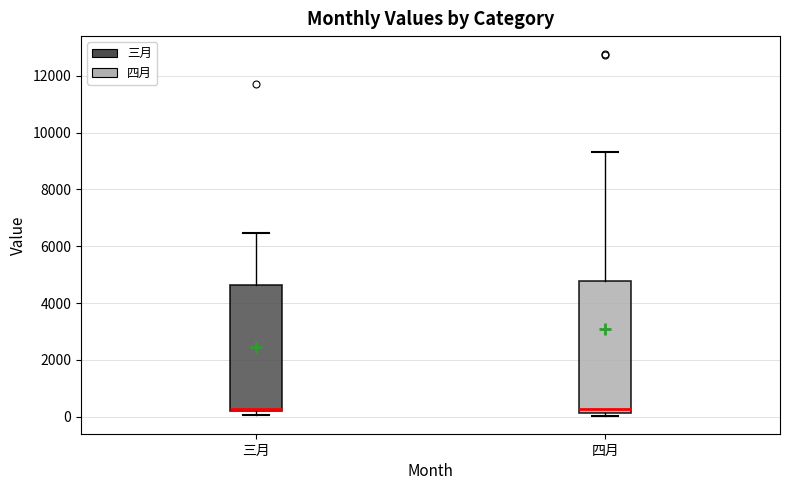

Reading left to right, transcribe this box plot: for each box, give where its median line is, the range the box spans, and where its two whiskers end, as read against the y-axis. The values are not printed on the chart, so give them approximately, as read against the axis.

三月: median 200 (just above the box's lower edge), box 200 to 4600, whiskers 0 to 6400
四月: median 200 (just above the box's lower edge), box 200 to 4800, whiskers 0 to 9400